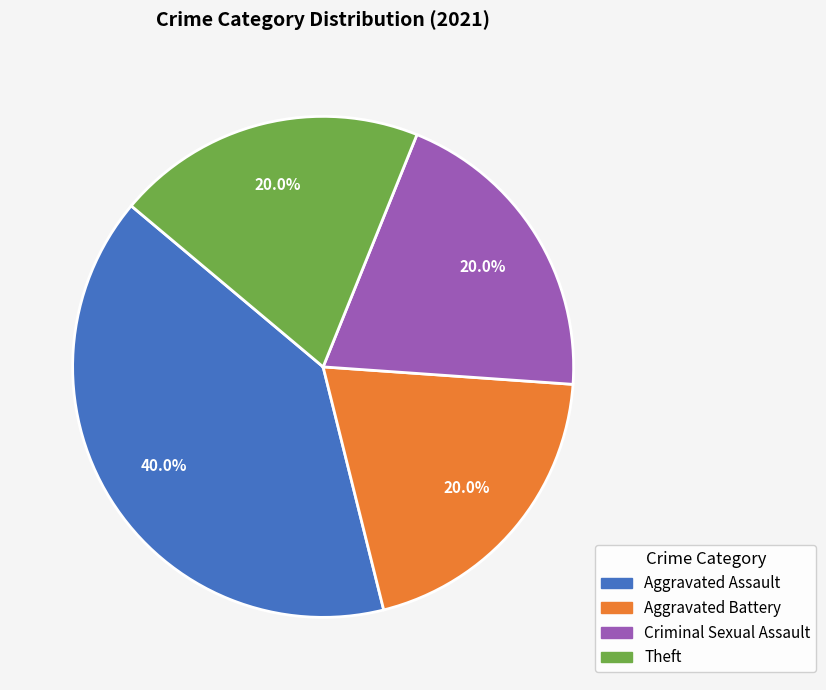

Does any single category account for the majority?

No